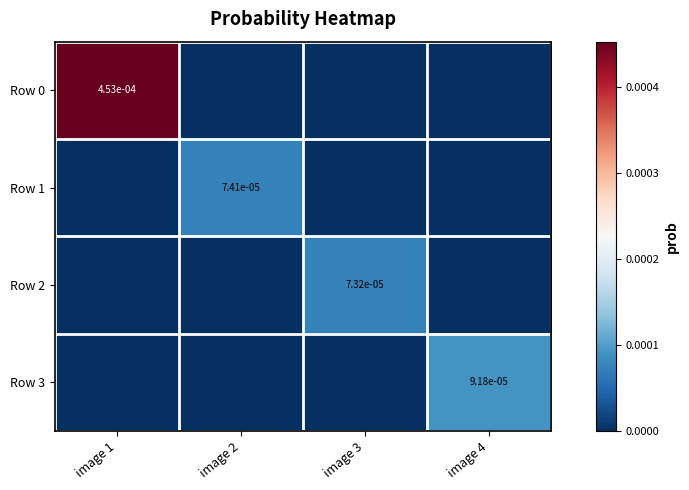

The Row 0 series shows 0.0 at image 1. True or false?

True